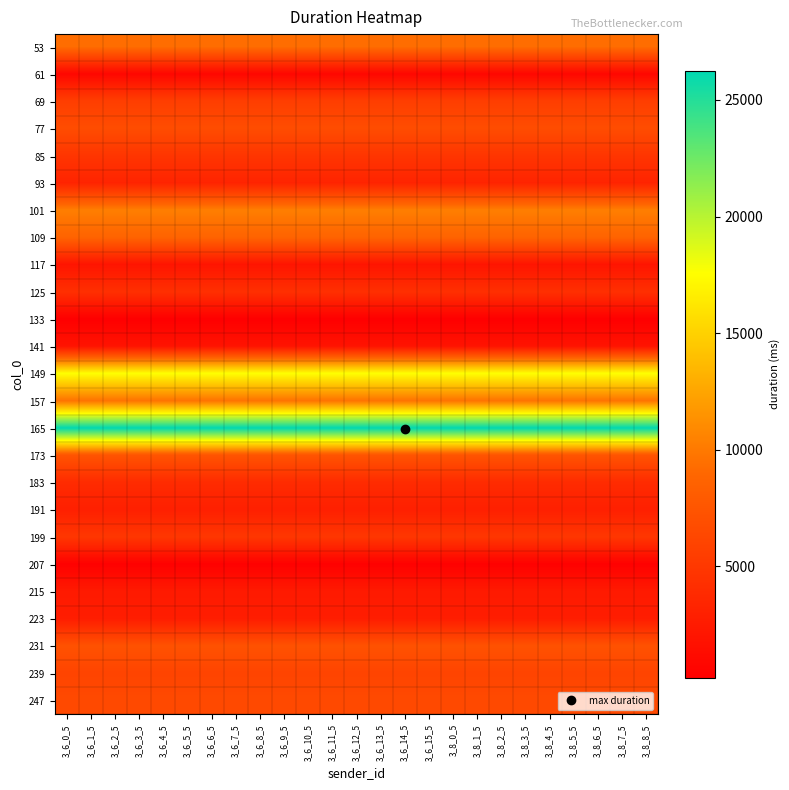

Reading left to right, list all the values displayed in this chart.

53: 3_6_0_5=9349.7	3_6_1_5=9349.7	3_6_2_5=9349.7	3_6_3_5=9349.7	3_6_4_5=9349.7	3_6_5_5=9349.7	3_6_6_5=9349.7	3_6_7_5=9349.7	3_6_8_5=9349.7	3_6_9_5=9349.7	3_6_10_5=9349.7	3_6_11_5=9349.7	3_6_12_5=9349.7	3_6_13_5=9349.7	3_6_14_5=9349.7	3_6_15_5=9349.7	3_8_0_5=9349.7	3_8_1_5=9349.7	3_8_2_5=9349.7	3_8_3_5=9349.7	3_8_4_5=9349.7	3_8_5_5=9349.7	3_8_6_5=9349.7	3_8_7_5=9349.7	3_8_8_5=9349.7
61: 3_6_0_5=892.6	3_6_1_5=892.6	3_6_2_5=892.6	3_6_3_5=892.6	3_6_4_5=892.6	3_6_5_5=892.6	3_6_6_5=892.6	3_6_7_5=892.6	3_6_8_5=892.6	3_6_9_5=892.6	3_6_10_5=892.6	3_6_11_5=892.6	3_6_12_5=892.6	3_6_13_5=892.6	3_6_14_5=892.6	3_6_15_5=892.6	3_8_0_5=892.6	3_8_1_5=892.6	3_8_2_5=892.6	3_8_3_5=892.6	3_8_4_5=892.6	3_8_5_5=892.6	3_8_6_5=892.6	3_8_7_5=892.6	3_8_8_5=892.6
69: 3_6_0_5=5536.3	3_6_1_5=5536.3	3_6_2_5=5536.3	3_6_3_5=5536.3	3_6_4_5=5536.3	3_6_5_5=5536.3	3_6_6_5=5536.3	3_6_7_5=5536.3	3_6_8_5=5536.3	3_6_9_5=5536.3	3_6_10_5=5536.3	3_6_11_5=5536.3	3_6_12_5=5536.3	3_6_13_5=5536.3	3_6_14_5=5536.3	3_6_15_5=5536.3	3_8_0_5=5536.3	3_8_1_5=5536.3	3_8_2_5=5536.3	3_8_3_5=5536.3	3_8_4_5=5536.3	3_8_5_5=5536.3	3_8_6_5=5536.3	3_8_7_5=5536.3	3_8_8_5=5536.3
77: 3_6_0_5=6756.4	3_6_1_5=6756.4	3_6_2_5=6756.4	3_6_3_5=6756.4	3_6_4_5=6756.4	3_6_5_5=6756.4	3_6_6_5=6756.4	3_6_7_5=6756.4	3_6_8_5=6756.4	3_6_9_5=6756.4	3_6_10_5=6756.4	3_6_11_5=6756.4	3_6_12_5=6756.4	3_6_13_5=6756.4	3_6_14_5=6756.4	3_6_15_5=6756.4	3_8_0_5=6756.4	3_8_1_5=6756.4	3_8_2_5=6756.4	3_8_3_5=6756.4	3_8_4_5=6756.4	3_8_5_5=6756.4	3_8_6_5=6756.4	3_8_7_5=6756.4	3_8_8_5=6756.4
85: 3_6_0_5=4796.6	3_6_1_5=4796.6	3_6_2_5=4796.6	3_6_3_5=4796.6	3_6_4_5=4796.6	3_6_5_5=4796.6	3_6_6_5=4796.6	3_6_7_5=4796.6	3_6_8_5=4796.6	3_6_9_5=4796.6	3_6_10_5=4796.6	3_6_11_5=4796.6	3_6_12_5=4796.6	3_6_13_5=4796.6	3_6_14_5=4796.6	3_6_15_5=4796.6	3_8_0_5=4796.6	3_8_1_5=4796.6	3_8_2_5=4796.6	3_8_3_5=4796.6	3_8_4_5=4796.6	3_8_5_5=4796.6	3_8_6_5=4796.6	3_8_7_5=4796.6	3_8_8_5=4796.6
93: 3_6_0_5=3307.7	3_6_1_5=3307.7	3_6_2_5=3307.7	3_6_3_5=3307.7	3_6_4_5=3307.7	3_6_5_5=3307.7	3_6_6_5=3307.7	3_6_7_5=3307.7	3_6_8_5=3307.7	3_6_9_5=3307.7	3_6_10_5=3307.7	3_6_11_5=3307.7	3_6_12_5=3307.7	3_6_13_5=3307.7	3_6_14_5=3307.7	3_6_15_5=3307.7	3_8_0_5=3307.7	3_8_1_5=3307.7	3_8_2_5=3307.7	3_8_3_5=3307.7	3_8_4_5=3307.7	3_8_5_5=3307.7	3_8_6_5=3307.7	3_8_7_5=3307.7	3_8_8_5=3307.7
101: 3_6_0_5=10306.4	3_6_1_5=10306.4	3_6_2_5=10306.4	3_6_3_5=10306.4	3_6_4_5=10306.4	3_6_5_5=10306.4	3_6_6_5=10306.4	3_6_7_5=10306.4	3_6_8_5=10306.4	3_6_9_5=10306.4	3_6_10_5=10306.4	3_6_11_5=10306.4	3_6_12_5=10306.4	3_6_13_5=10306.4	3_6_14_5=10306.4	3_6_15_5=10306.4	3_8_0_5=10306.4	3_8_1_5=10306.4	3_8_2_5=10306.4	3_8_3_5=10306.4	3_8_4_5=10306.4	3_8_5_5=10306.4	3_8_6_5=10306.4	3_8_7_5=10306.4	3_8_8_5=10306.4
109: 3_6_0_5=8722.4	3_6_1_5=8722.4	3_6_2_5=8722.4	3_6_3_5=8722.4	3_6_4_5=8722.4	3_6_5_5=8722.4	3_6_6_5=8722.4	3_6_7_5=8722.4	3_6_8_5=8722.4	3_6_9_5=8722.4	3_6_10_5=8722.4	3_6_11_5=8722.4	3_6_12_5=8722.4	3_6_13_5=8722.4	3_6_14_5=8722.4	3_6_15_5=8722.4	3_8_0_5=8722.4	3_8_1_5=8722.4	3_8_2_5=8722.4	3_8_3_5=8722.4	3_8_4_5=8722.4	3_8_5_5=8722.4	3_8_6_5=8722.4	3_8_7_5=8722.4	3_8_8_5=8722.4
117: 3_6_0_5=2040.2	3_6_1_5=2040.2	3_6_2_5=2040.2	3_6_3_5=2040.2	3_6_4_5=2040.2	3_6_5_5=2040.2	3_6_6_5=2040.2	3_6_7_5=2040.2	3_6_8_5=2040.2	3_6_9_5=2040.2	3_6_10_5=2040.2	3_6_11_5=2040.2	3_6_12_5=2040.2	3_6_13_5=2040.2	3_6_14_5=2040.2	3_6_15_5=2040.2	3_8_0_5=2040.2	3_8_1_5=2040.2	3_8_2_5=2040.2	3_8_3_5=2040.2	3_8_4_5=2040.2	3_8_5_5=2040.2	3_8_6_5=2040.2	3_8_7_5=2040.2	3_8_8_5=2040.2
125: 3_6_0_5=4310.4	3_6_1_5=4310.4	3_6_2_5=4310.4	3_6_3_5=4310.4	3_6_4_5=4310.4	3_6_5_5=4310.4	3_6_6_5=4310.4	3_6_7_5=4310.4	3_6_8_5=4310.4	3_6_9_5=4310.4	3_6_10_5=4310.4	3_6_11_5=4310.4	3_6_12_5=4310.4	3_6_13_5=4310.4	3_6_14_5=4310.4	3_6_15_5=4310.4	3_8_0_5=4310.4	3_8_1_5=4310.4	3_8_2_5=4310.4	3_8_3_5=4310.4	3_8_4_5=4310.4	3_8_5_5=4310.4	3_8_6_5=4310.4	3_8_7_5=4310.4	3_8_8_5=4310.4
133: 3_6_0_5=218.4	3_6_1_5=218.4	3_6_2_5=218.4	3_6_3_5=218.4	3_6_4_5=218.4	3_6_5_5=218.4	3_6_6_5=218.4	3_6_7_5=218.4	3_6_8_5=218.4	3_6_9_5=218.4	3_6_10_5=218.4	3_6_11_5=218.4	3_6_12_5=218.4	3_6_13_5=218.4	3_6_14_5=218.4	3_6_15_5=218.4	3_8_0_5=218.4	3_8_1_5=218.4	3_8_2_5=218.4	3_8_3_5=218.4	3_8_4_5=218.4	3_8_5_5=218.4	3_8_6_5=218.4	3_8_7_5=218.4	3_8_8_5=218.4
141: 3_6_0_5=1952.0	3_6_1_5=1952.0	3_6_2_5=1952.0	3_6_3_5=1952.0	3_6_4_5=1952.0	3_6_5_5=1952.0	3_6_6_5=1952.0	3_6_7_5=1952.0	3_6_8_5=1952.0	3_6_9_5=1952.0	3_6_10_5=1952.0	3_6_11_5=1952.0	3_6_12_5=1952.0	3_6_13_5=1952.0	3_6_14_5=1952.0	3_6_15_5=1952.0	3_8_0_5=1952.0	3_8_1_5=1952.0	3_8_2_5=1952.0	3_8_3_5=1952.0	3_8_4_5=1952.0	3_8_5_5=1952.0	3_8_6_5=1952.0	3_8_7_5=1952.0	3_8_8_5=1952.0
149: 3_6_0_5=17593.6	3_6_1_5=17593.6	3_6_2_5=17593.6	3_6_3_5=17593.6	3_6_4_5=17593.6	3_6_5_5=17593.6	3_6_6_5=17593.6	3_6_7_5=17593.6	3_6_8_5=17593.6	3_6_9_5=17593.6	3_6_10_5=17593.6	3_6_11_5=17593.6	3_6_12_5=17593.6	3_6_13_5=17593.6	3_6_14_5=17593.6	3_6_15_5=17593.6	3_8_0_5=17593.6	3_8_1_5=17593.6	3_8_2_5=17593.6	3_8_3_5=17593.6	3_8_4_5=17593.6	3_8_5_5=17593.6	3_8_6_5=17593.6	3_8_7_5=17593.6	3_8_8_5=17593.6
157: 3_6_0_5=9653.7	3_6_1_5=9653.7	3_6_2_5=9653.7	3_6_3_5=9653.7	3_6_4_5=9653.7	3_6_5_5=9653.7	3_6_6_5=9653.7	3_6_7_5=9653.7	3_6_8_5=9653.7	3_6_9_5=9653.7	3_6_10_5=9653.7	3_6_11_5=9653.7	3_6_12_5=9653.7	3_6_13_5=9653.7	3_6_14_5=9653.7	3_6_15_5=9653.7	3_8_0_5=9653.7	3_8_1_5=9653.7	3_8_2_5=9653.7	3_8_3_5=9653.7	3_8_4_5=9653.7	3_8_5_5=9653.7	3_8_6_5=9653.7	3_8_7_5=9653.7	3_8_8_5=9653.7
165: 3_6_0_5=26258.2	3_6_1_5=26258.2	3_6_2_5=26258.2	3_6_3_5=26258.2	3_6_4_5=26258.2	3_6_5_5=26258.2	3_6_6_5=26258.2	3_6_7_5=26258.2	3_6_8_5=26258.2	3_6_9_5=26258.2	3_6_10_5=26258.2	3_6_11_5=26258.2	3_6_12_5=26258.2	3_6_13_5=26258.2	3_6_14_5=26258.2	3_6_15_5=26258.2	3_8_0_5=26258.2	3_8_1_5=26258.2	3_8_2_5=26258.2	3_8_3_5=26258.2	3_8_4_5=26258.2	3_8_5_5=26258.2	3_8_6_5=26258.2	3_8_7_5=26258.2	3_8_8_5=26258.2
173: 3_6_0_5=7384.6	3_6_1_5=7384.6	3_6_2_5=7384.6	3_6_3_5=7384.6	3_6_4_5=7384.6	3_6_5_5=7384.6	3_6_6_5=7384.6	3_6_7_5=7384.6	3_6_8_5=7384.6	3_6_9_5=7384.6	3_6_10_5=7384.6	3_6_11_5=7384.6	3_6_12_5=7384.6	3_6_13_5=7384.6	3_6_14_5=7384.6	3_6_15_5=7384.6	3_8_0_5=7384.6	3_8_1_5=7384.6	3_8_2_5=7384.6	3_8_3_5=7384.6	3_8_4_5=7384.6	3_8_5_5=7384.6	3_8_6_5=7384.6	3_8_7_5=7384.6	3_8_8_5=7384.6
183: 3_6_0_5=3935.4	3_6_1_5=3935.4	3_6_2_5=3935.4	3_6_3_5=3935.4	3_6_4_5=3935.4	3_6_5_5=3935.4	3_6_6_5=3935.4	3_6_7_5=3935.4	3_6_8_5=3935.4	3_6_9_5=3935.4	3_6_10_5=3935.4	3_6_11_5=3935.4	3_6_12_5=3935.4	3_6_13_5=3935.4	3_6_14_5=3935.4	3_6_15_5=3935.4	3_8_0_5=3935.4	3_8_1_5=3935.4	3_8_2_5=3935.4	3_8_3_5=3935.4	3_8_4_5=3935.4	3_8_5_5=3935.4	3_8_6_5=3935.4	3_8_7_5=3935.4	3_8_8_5=3935.4
191: 3_6_0_5=2961.5	3_6_1_5=2961.5	3_6_2_5=2961.5	3_6_3_5=2961.5	3_6_4_5=2961.5	3_6_5_5=2961.5	3_6_6_5=2961.5	3_6_7_5=2961.5	3_6_8_5=2961.5	3_6_9_5=2961.5	3_6_10_5=2961.5	3_6_11_5=2961.5	3_6_12_5=2961.5	3_6_13_5=2961.5	3_6_14_5=2961.5	3_6_15_5=2961.5	3_8_0_5=2961.5	3_8_1_5=2961.5	3_8_2_5=2961.5	3_8_3_5=2961.5	3_8_4_5=2961.5	3_8_5_5=2961.5	3_8_6_5=2961.5	3_8_7_5=2961.5	3_8_8_5=2961.5
199: 3_6_0_5=4919.0	3_6_1_5=4919.0	3_6_2_5=4919.0	3_6_3_5=4919.0	3_6_4_5=4919.0	3_6_5_5=4919.0	3_6_6_5=4919.0	3_6_7_5=4919.0	3_6_8_5=4919.0	3_6_9_5=4919.0	3_6_10_5=4919.0	3_6_11_5=4919.0	3_6_12_5=4919.0	3_6_13_5=4919.0	3_6_14_5=4919.0	3_6_15_5=4919.0	3_8_0_5=4919.0	3_8_1_5=4919.0	3_8_2_5=4919.0	3_8_3_5=4919.0	3_8_4_5=4919.0	3_8_5_5=4919.0	3_8_6_5=4919.0	3_8_7_5=4919.0	3_8_8_5=4919.0
207: 3_6_0_5=323.8	3_6_1_5=323.8	3_6_2_5=323.8	3_6_3_5=323.8	3_6_4_5=323.8	3_6_5_5=323.8	3_6_6_5=323.8	3_6_7_5=323.8	3_6_8_5=323.8	3_6_9_5=323.8	3_6_10_5=323.8	3_6_11_5=323.8	3_6_12_5=323.8	3_6_13_5=323.8	3_6_14_5=323.8	3_6_15_5=323.8	3_8_0_5=323.8	3_8_1_5=323.8	3_8_2_5=323.8	3_8_3_5=323.8	3_8_4_5=323.8	3_8_5_5=323.8	3_8_6_5=323.8	3_8_7_5=323.8	3_8_8_5=323.8
215: 3_6_0_5=2501.7	3_6_1_5=2501.7	3_6_2_5=2501.7	3_6_3_5=2501.7	3_6_4_5=2501.7	3_6_5_5=2501.7	3_6_6_5=2501.7	3_6_7_5=2501.7	3_6_8_5=2501.7	3_6_9_5=2501.7	3_6_10_5=2501.7	3_6_11_5=2501.7	3_6_12_5=2501.7	3_6_13_5=2501.7	3_6_14_5=2501.7	3_6_15_5=2501.7	3_8_0_5=2501.7	3_8_1_5=2501.7	3_8_2_5=2501.7	3_8_3_5=2501.7	3_8_4_5=2501.7	3_8_5_5=2501.7	3_8_6_5=2501.7	3_8_7_5=2501.7	3_8_8_5=2501.7
223: 3_6_0_5=2735.8	3_6_1_5=2735.8	3_6_2_5=2735.8	3_6_3_5=2735.8	3_6_4_5=2735.8	3_6_5_5=2735.8	3_6_6_5=2735.8	3_6_7_5=2735.8	3_6_8_5=2735.8	3_6_9_5=2735.8	3_6_10_5=2735.8	3_6_11_5=2735.8	3_6_12_5=2735.8	3_6_13_5=2735.8	3_6_14_5=2735.8	3_6_15_5=2735.8	3_8_0_5=2735.8	3_8_1_5=2735.8	3_8_2_5=2735.8	3_8_3_5=2735.8	3_8_4_5=2735.8	3_8_5_5=2735.8	3_8_6_5=2735.8	3_8_7_5=2735.8	3_8_8_5=2735.8
231: 3_6_0_5=7212.0	3_6_1_5=7212.0	3_6_2_5=7212.0	3_6_3_5=7212.0	3_6_4_5=7212.0	3_6_5_5=7212.0	3_6_6_5=7212.0	3_6_7_5=7212.0	3_6_8_5=7212.0	3_6_9_5=7212.0	3_6_10_5=7212.0	3_6_11_5=7212.0	3_6_12_5=7212.0	3_6_13_5=7212.0	3_6_14_5=7212.0	3_6_15_5=7212.0	3_8_0_5=7212.0	3_8_1_5=7212.0	3_8_2_5=7212.0	3_8_3_5=7212.0	3_8_4_5=7212.0	3_8_5_5=7212.0	3_8_6_5=7212.0	3_8_7_5=7212.0	3_8_8_5=7212.0
239: 3_6_0_5=6054.3	3_6_1_5=6054.3	3_6_2_5=6054.3	3_6_3_5=6054.3	3_6_4_5=6054.3	3_6_5_5=6054.3	3_6_6_5=6054.3	3_6_7_5=6054.3	3_6_8_5=6054.3	3_6_9_5=6054.3	3_6_10_5=6054.3	3_6_11_5=6054.3	3_6_12_5=6054.3	3_6_13_5=6054.3	3_6_14_5=6054.3	3_6_15_5=6054.3	3_8_0_5=6054.3	3_8_1_5=6054.3	3_8_2_5=6054.3	3_8_3_5=6054.3	3_8_4_5=6054.3	3_8_5_5=6054.3	3_8_6_5=6054.3	3_8_7_5=6054.3	3_8_8_5=6054.3
247: 3_6_0_5=6516.8	3_6_1_5=6516.8	3_6_2_5=6516.8	3_6_3_5=6516.8	3_6_4_5=6516.8	3_6_5_5=6516.8	3_6_6_5=6516.8	3_6_7_5=6516.8	3_6_8_5=6516.8	3_6_9_5=6516.8	3_6_10_5=6516.8	3_6_11_5=6516.8	3_6_12_5=6516.8	3_6_13_5=6516.8	3_6_14_5=6516.8	3_6_15_5=6516.8	3_8_0_5=6516.8	3_8_1_5=6516.8	3_8_2_5=6516.8	3_8_3_5=6516.8	3_8_4_5=6516.8	3_8_5_5=6516.8	3_8_6_5=6516.8	3_8_7_5=6516.8	3_8_8_5=6516.8